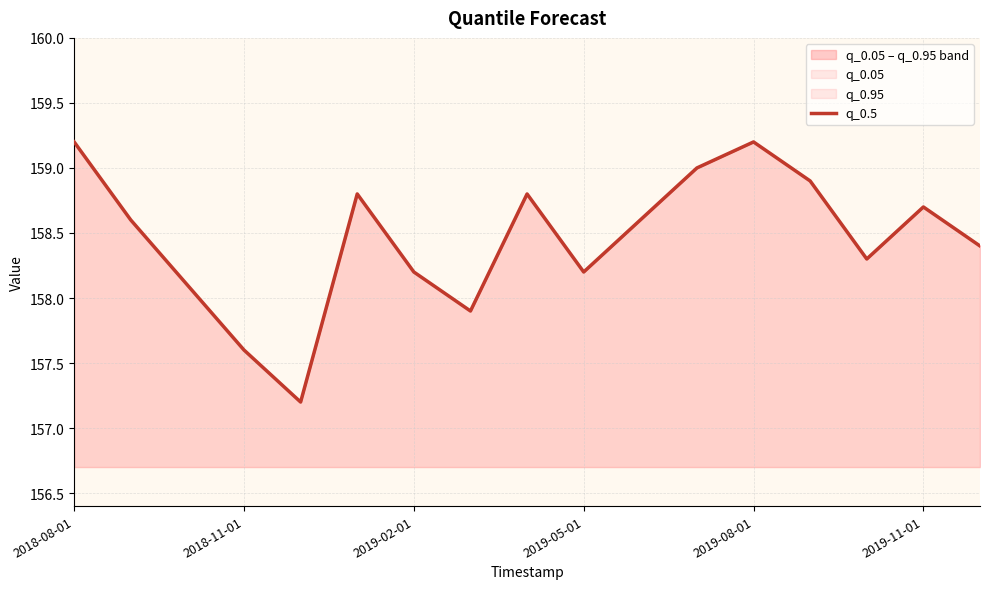

What is the minimum value shown in the chart?

157.2